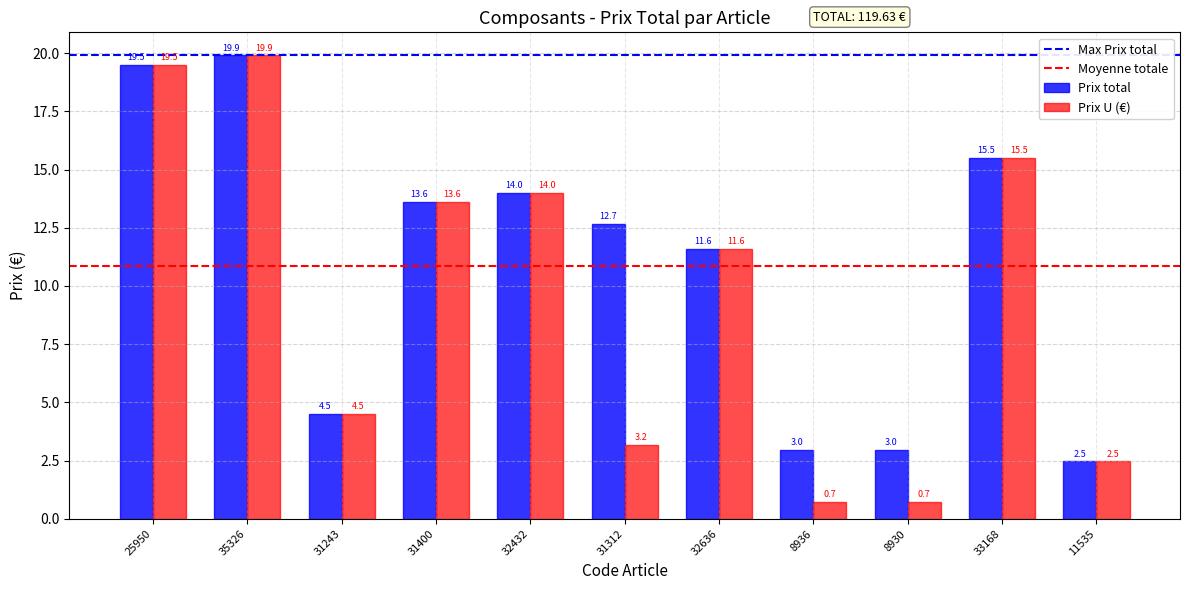

What is the minimum value shown in the chart?

0.7